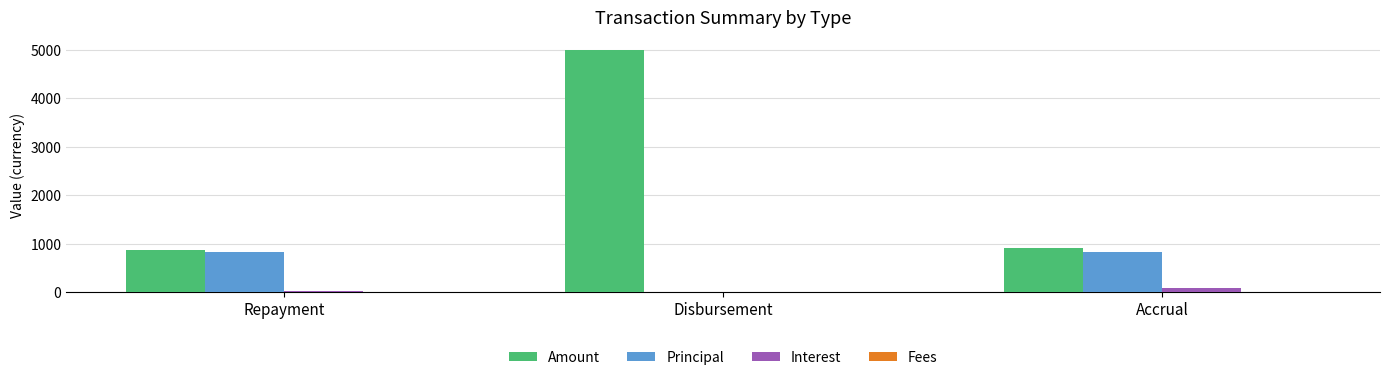

What is the maximum value shown in the chart?

5000.0